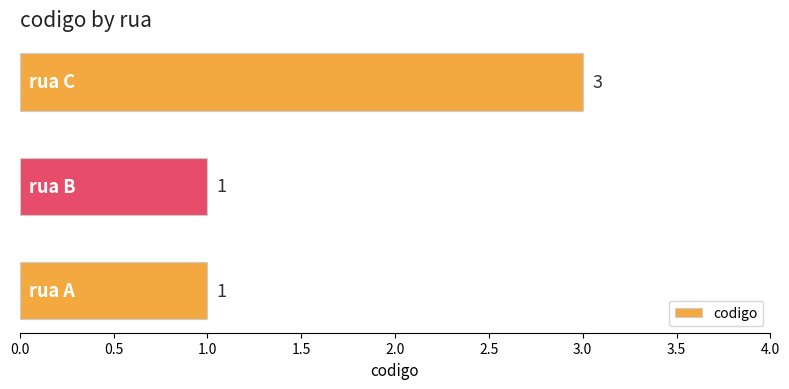

What is the sum of all values?

5